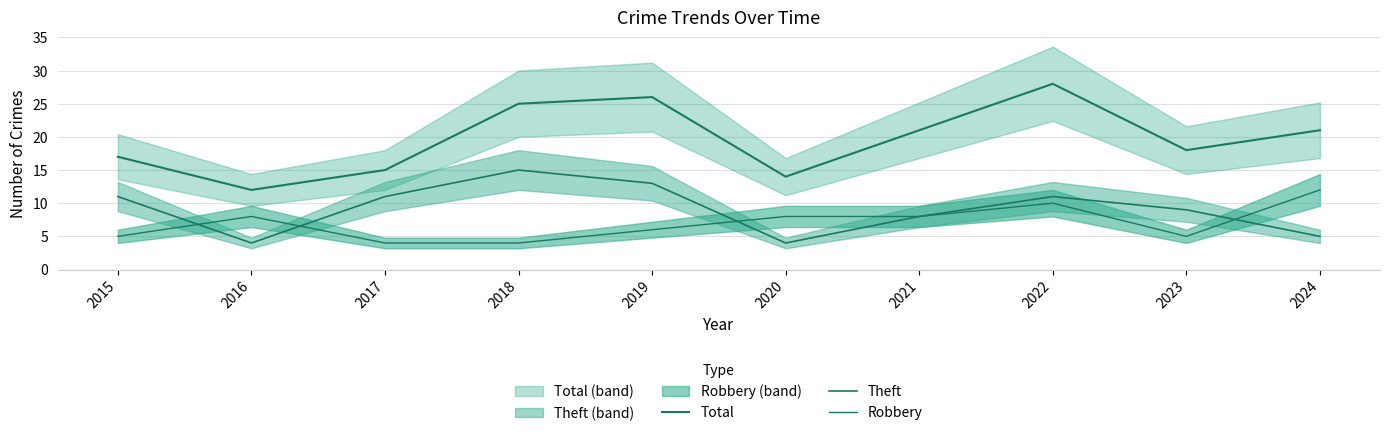

What is the greatest value displayed?

28